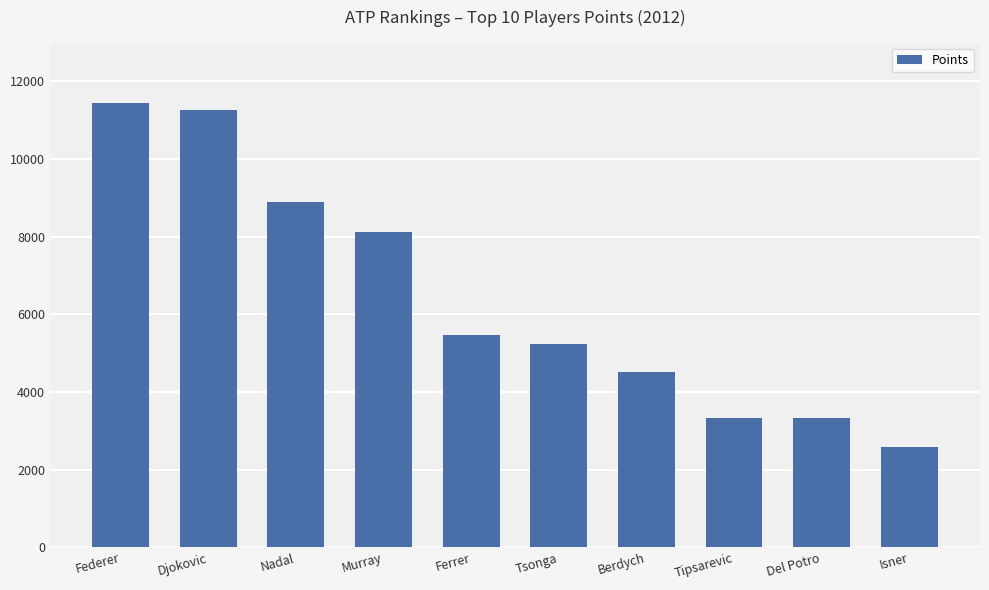

What position from the left is Murray?

4